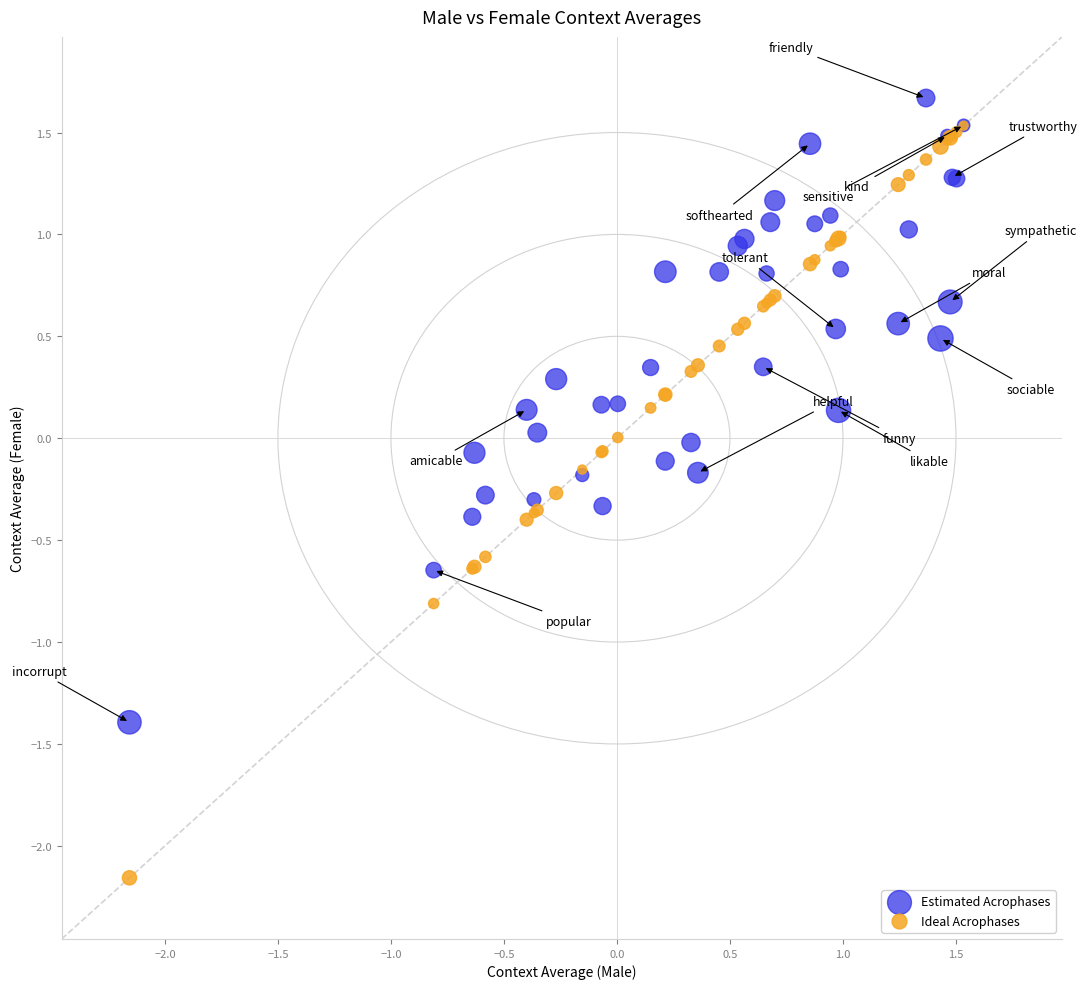

What are all the series names shown in the legend?

Estimated Acrophases, Ideal Acrophases